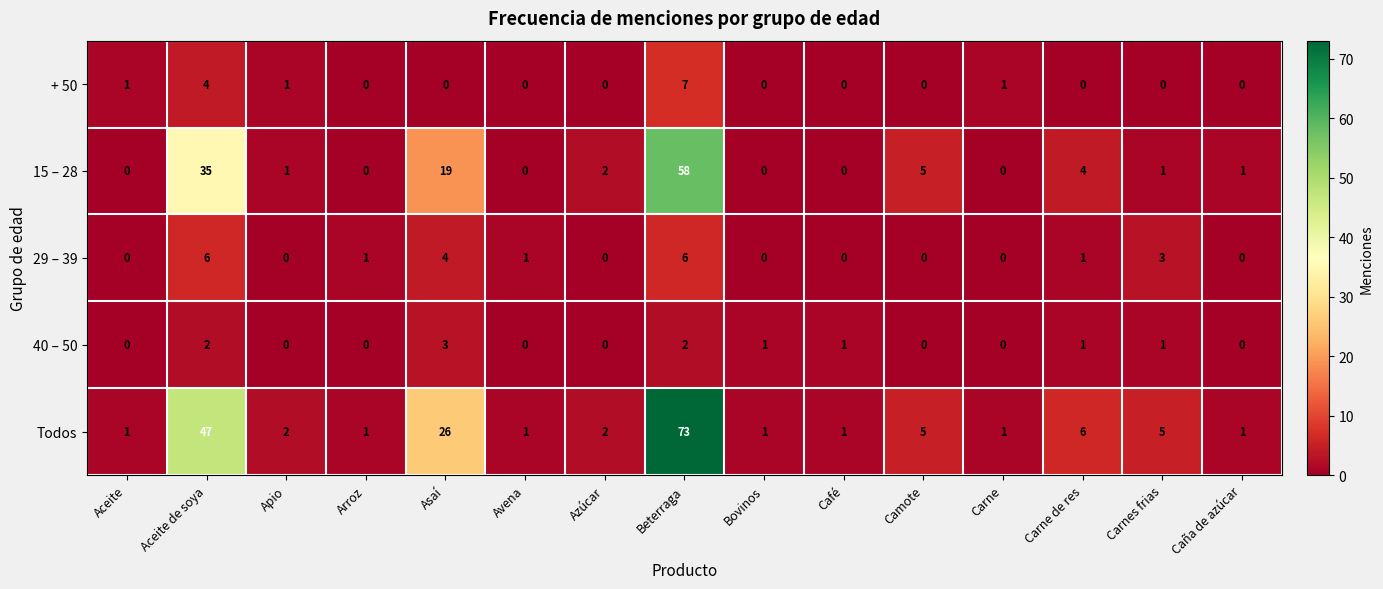

How many series are shown in this chart?

5